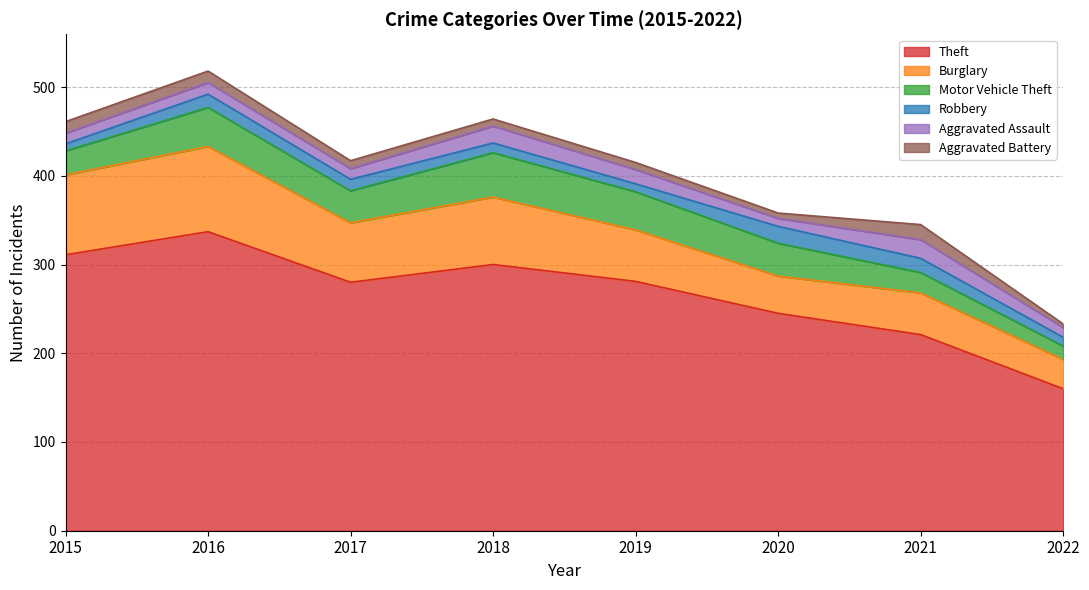

Reading left to right, transcribe all the data shown in this chart.

Theft: 311	337	280	300	281	245	221	160
Burglary: 90	96	67	76	58	42	47	33
Motor Vehicle Theft: 27	44	36	50	43	37	23	15
Robbery: 8	15	13	11	9	19	16	10
Aggravated Assault: 12	13	12	19	16	9	21	11
Aggravated Battery: 13	13	9	8	8	6	17	4